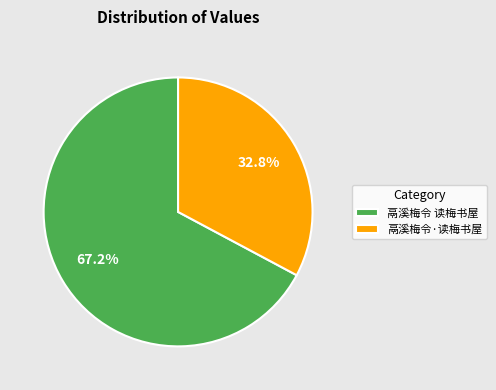

Approximately how many times larger is the value at 鬲溪梅令 读梅书屋 compared to 鬲溪梅令·读梅书屋?

2.0